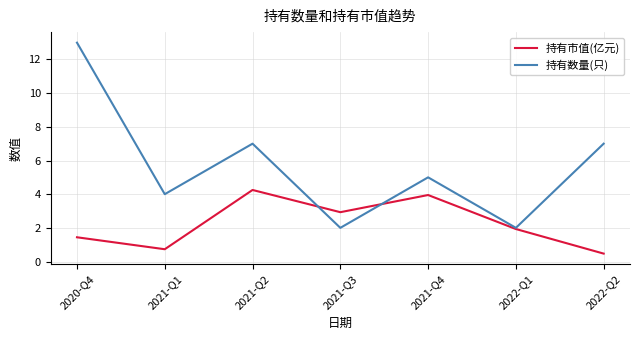

Which series has the widest spread of values?

持有数量(只)